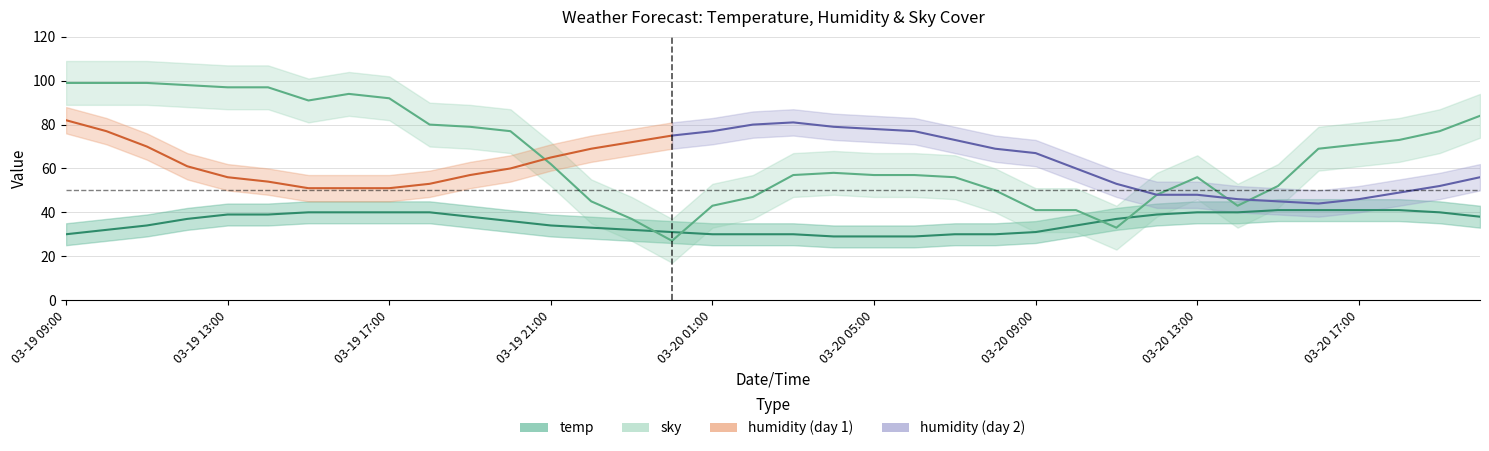

At which category does the chart reach its peak across all series?

03-19 09:00